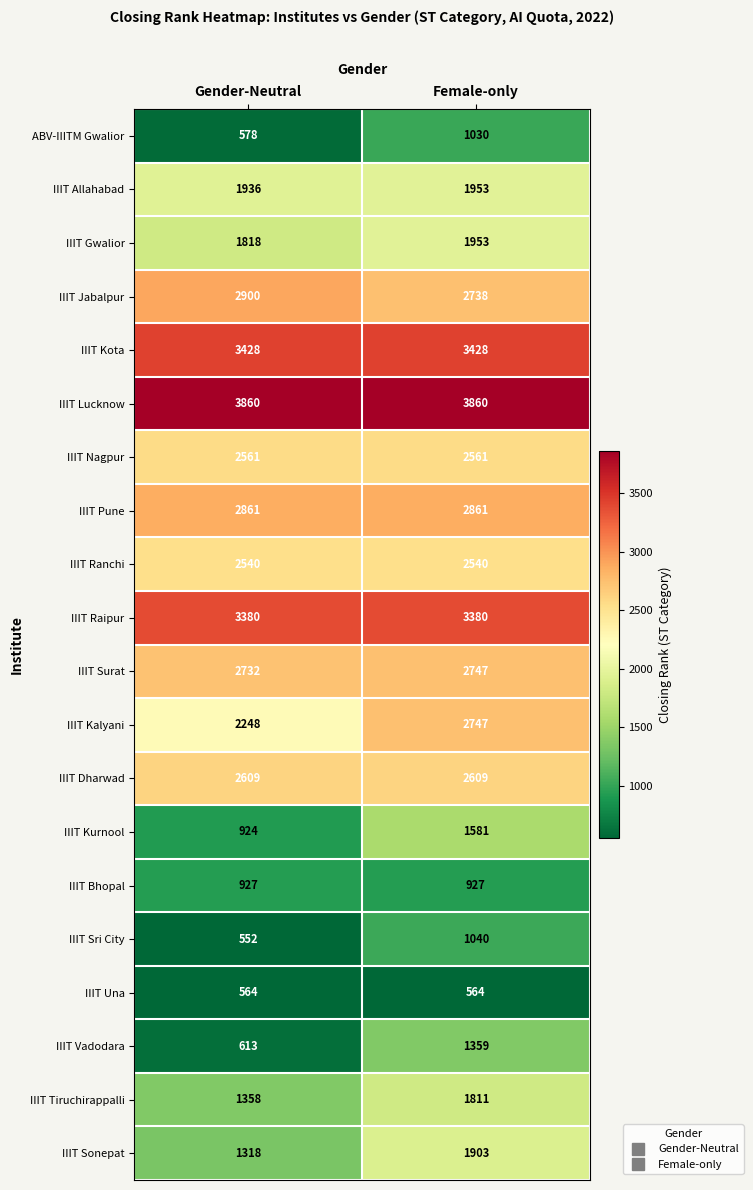

What is the sum of all IIIT Bhopal values?

1854